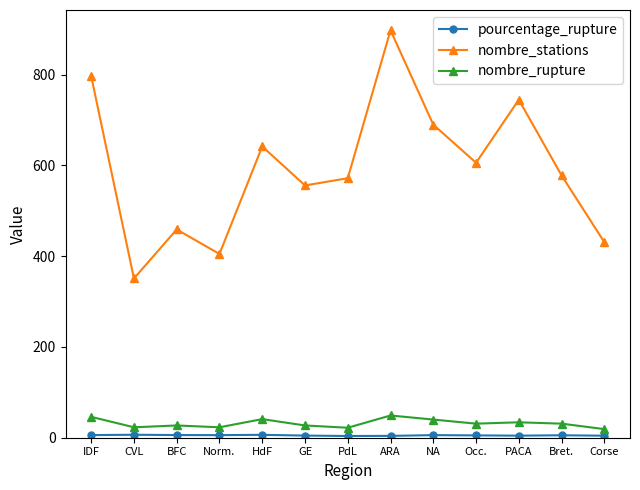

What is the value of the nombre_stations point at the 3rd from the left?

459.0